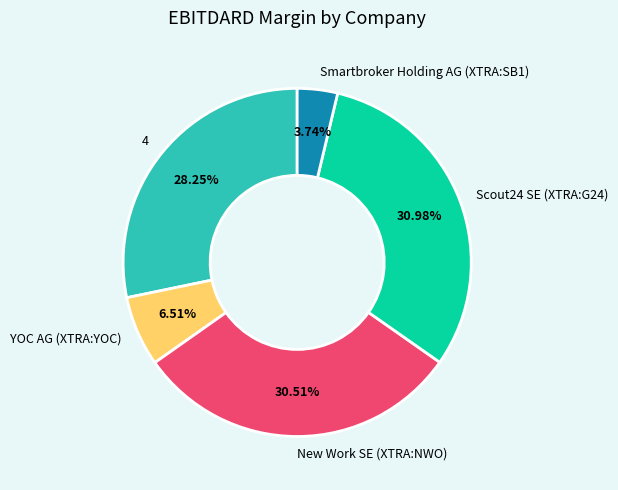

Combined, do New Work SE (XTRA:NWO) and YOC AG (XTRA:YOC) account for over 50%?

No